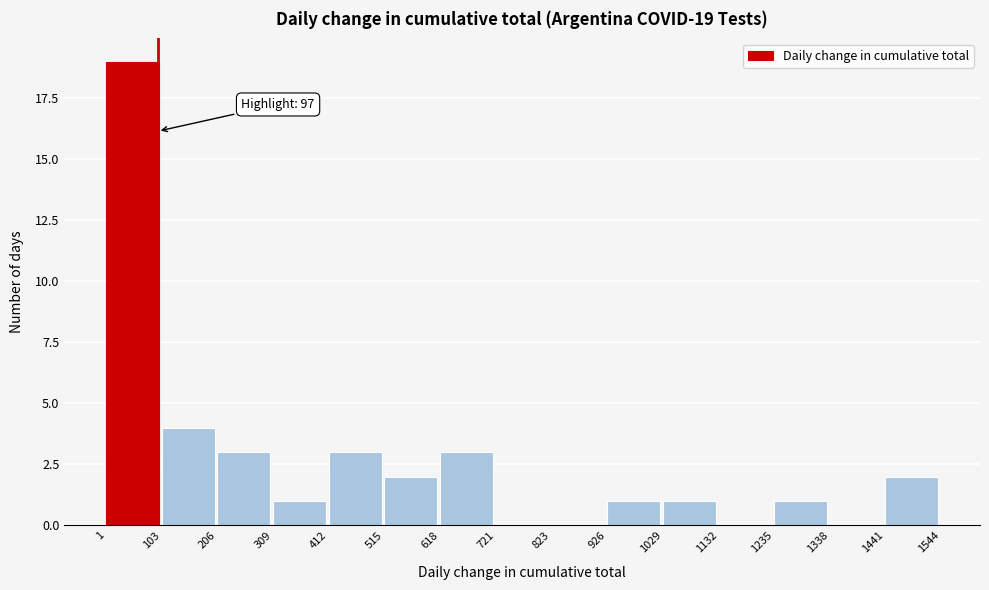

Which range on the x-axis has the tallest bar?

1 to 103